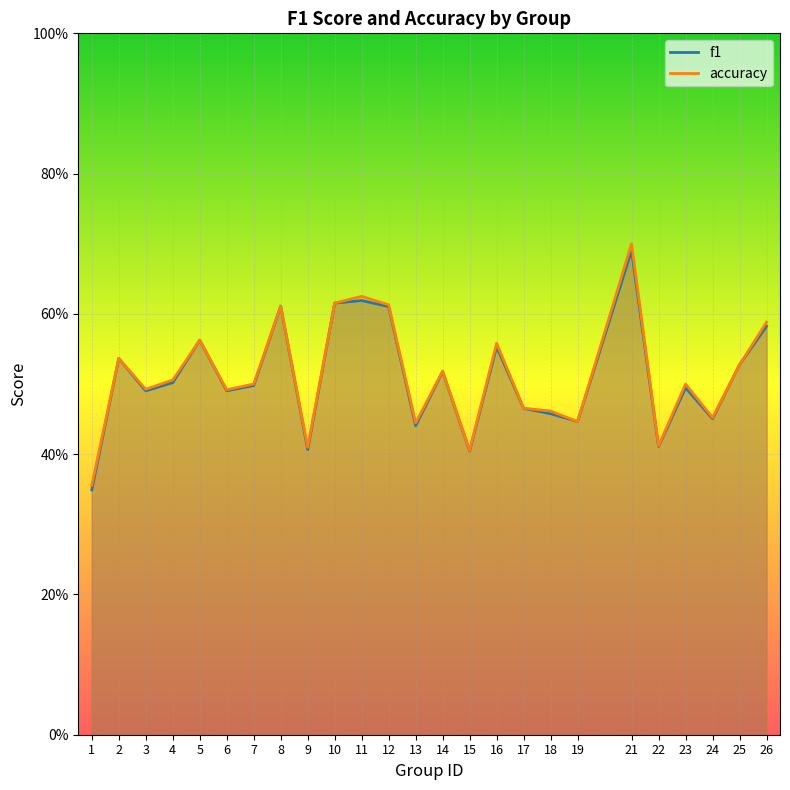

Which has a higher value, 24 or 26?

26